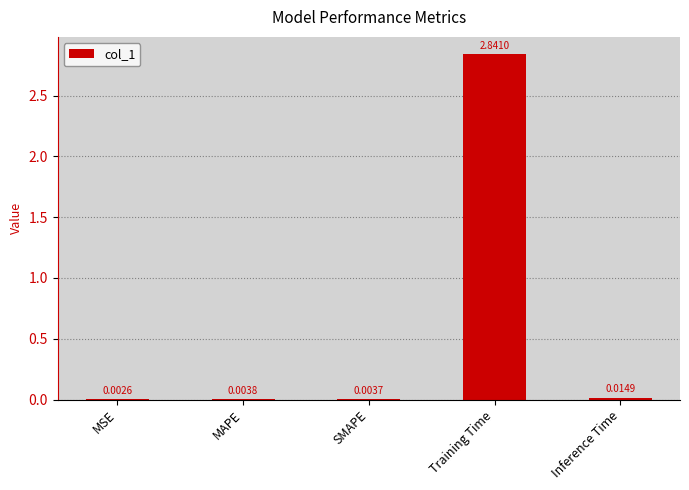

At which label is the value closest to 1?

Inference Time